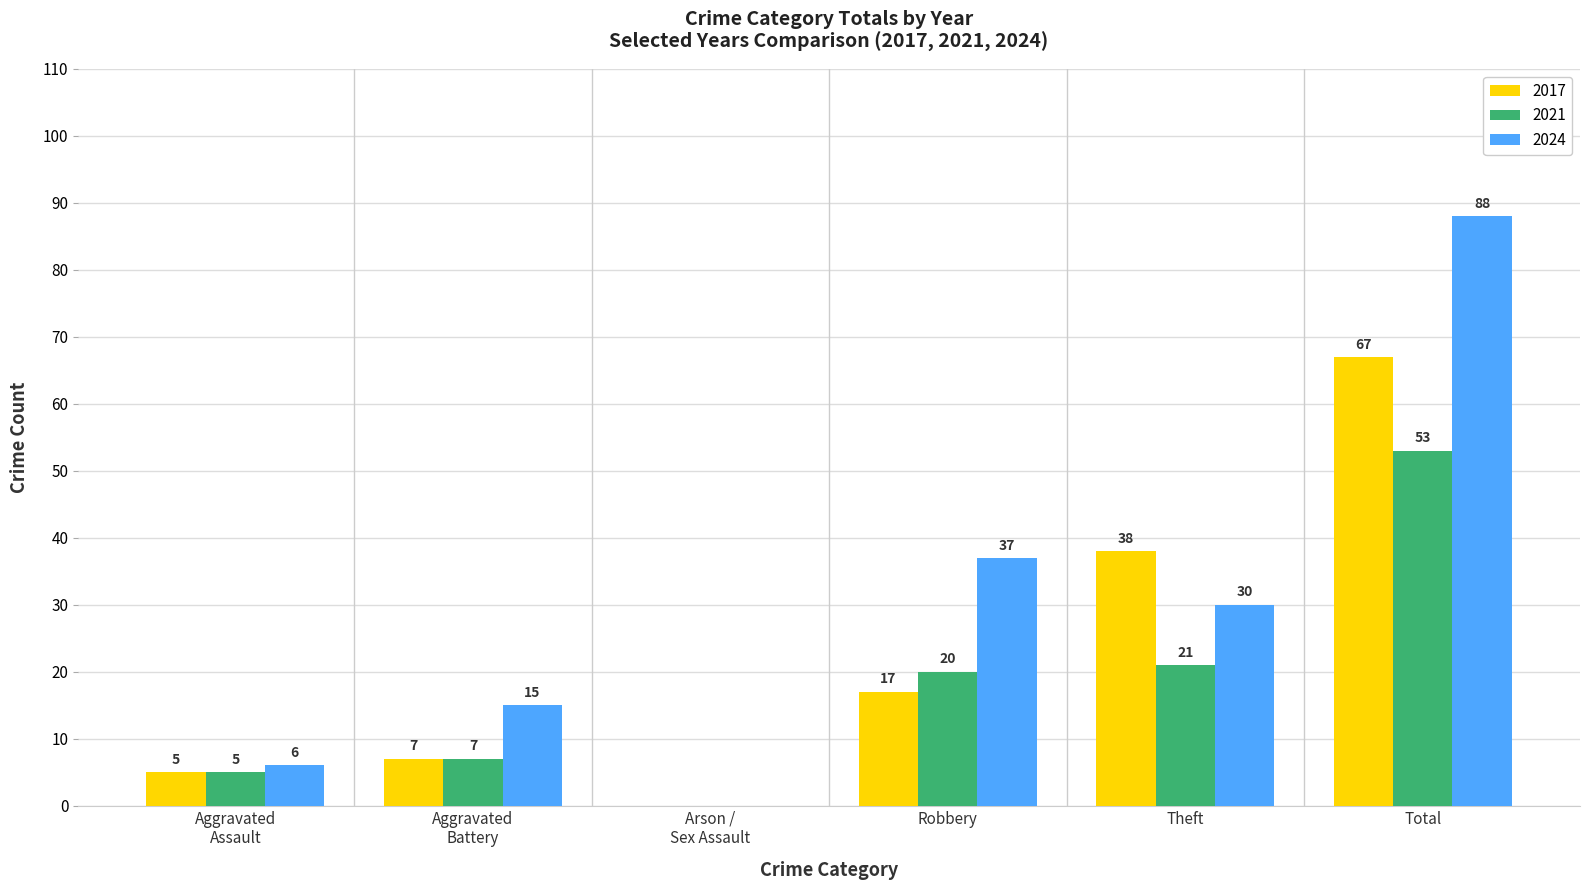

The 2024 series shows 155 at Total. True or false?

False